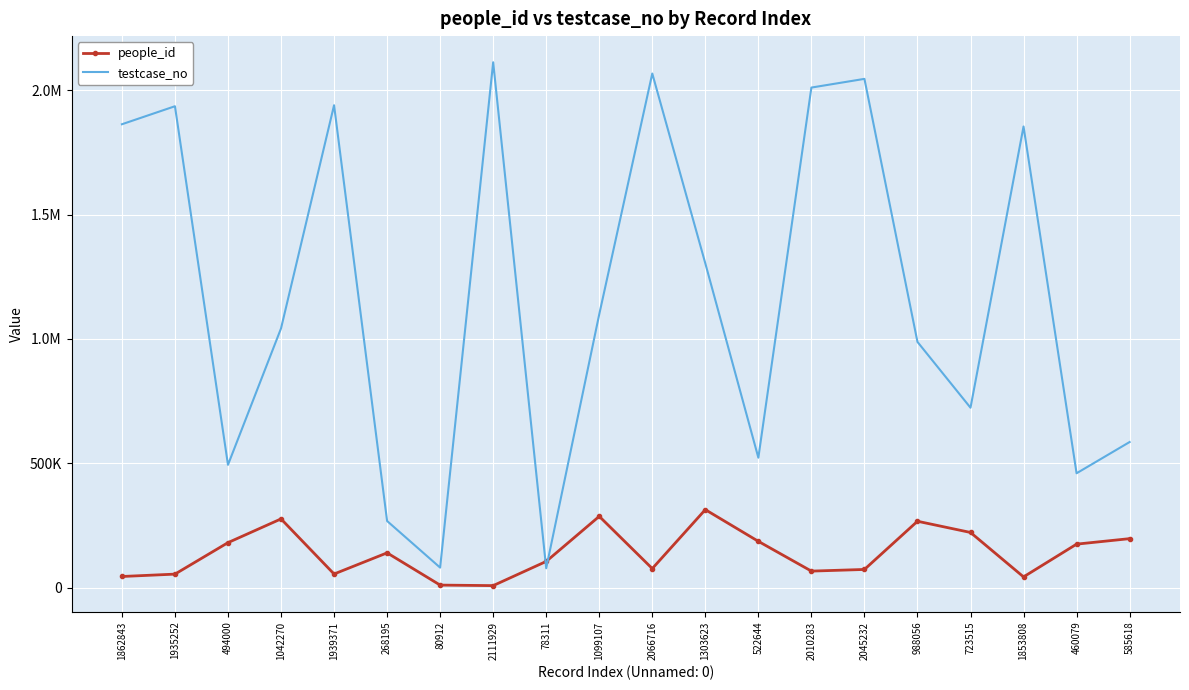

Is the value of people_id at 522644 greater than the value of testcase_no at 2010283?

No